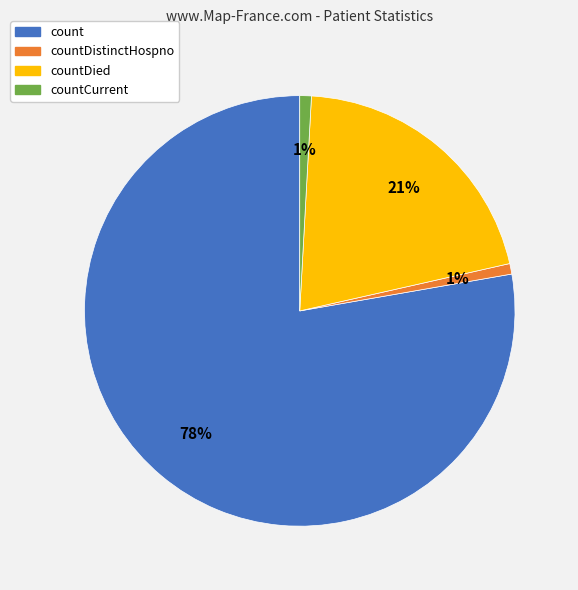

Which category has the biggest portion of the pie?

count